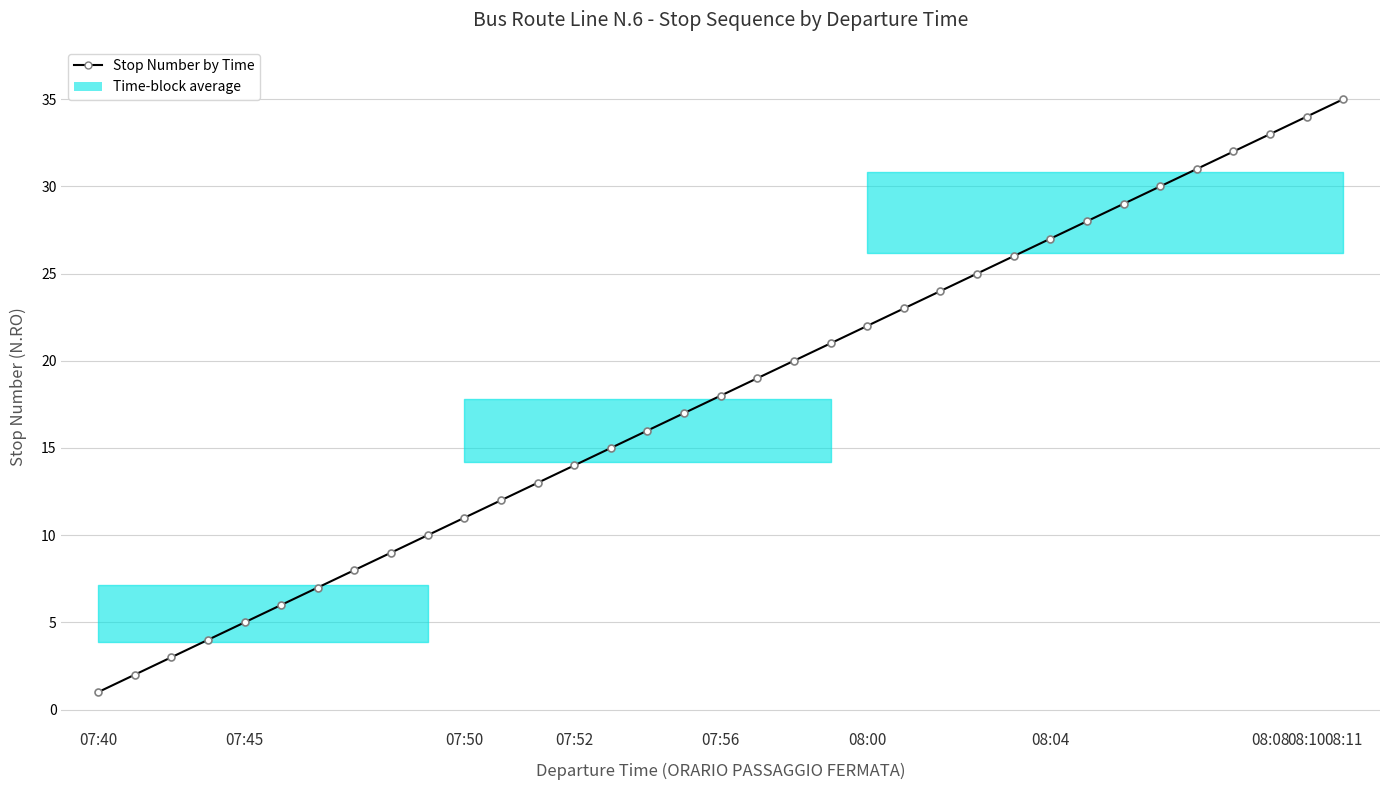

What is the sum of all values?

630